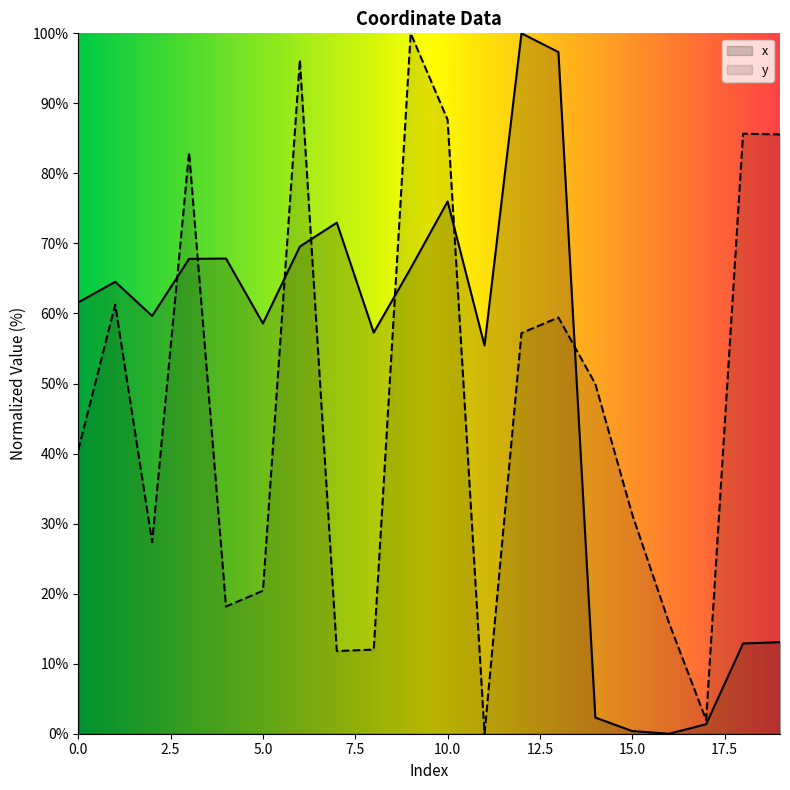

What is the value of the x point at the 16th from the left?

0.4